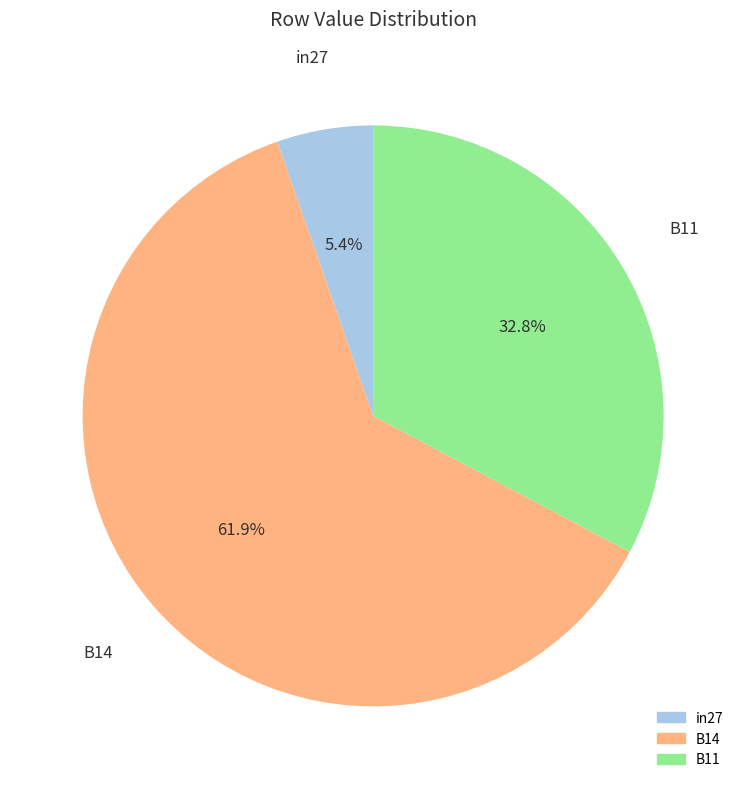

What is the total percentage of in27 and B14?

67.2%